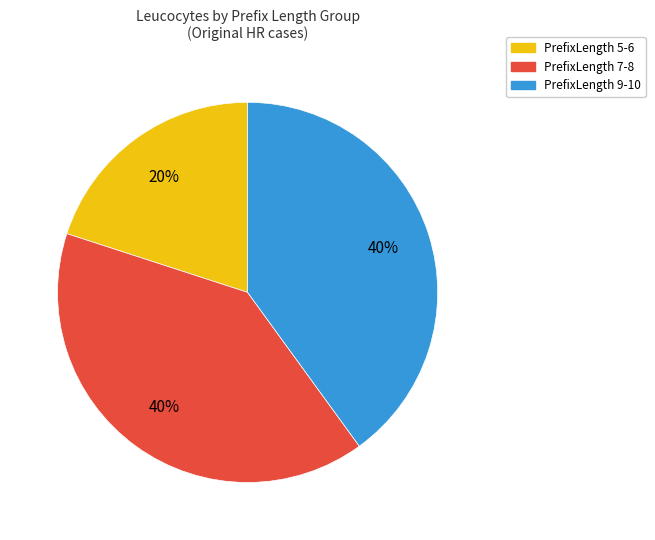

Is it true that PrefixLength 5-6 is 12% of the pie?

False